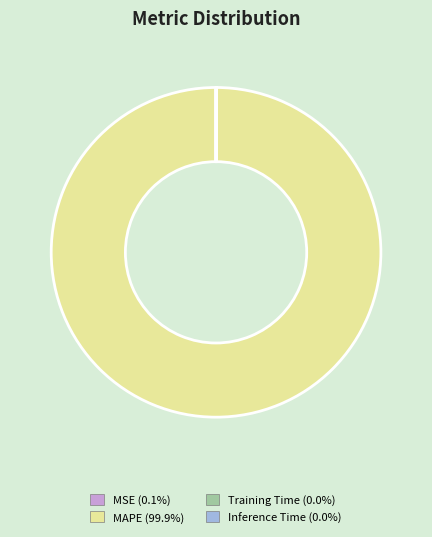

Is there a majority slice in this chart?

Yes